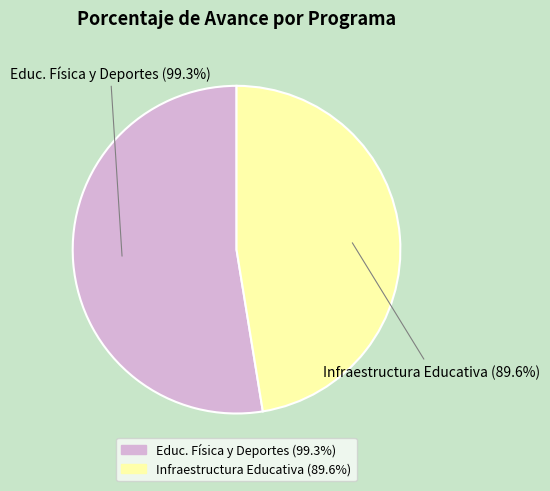

How many segments does this pie chart have?

2